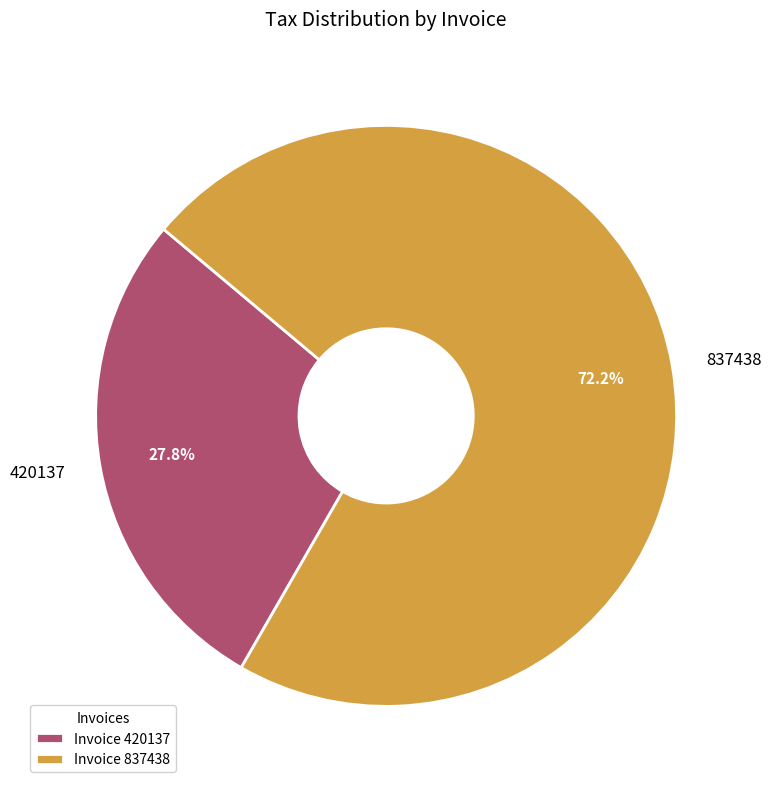

How many segments does this pie chart have?

2